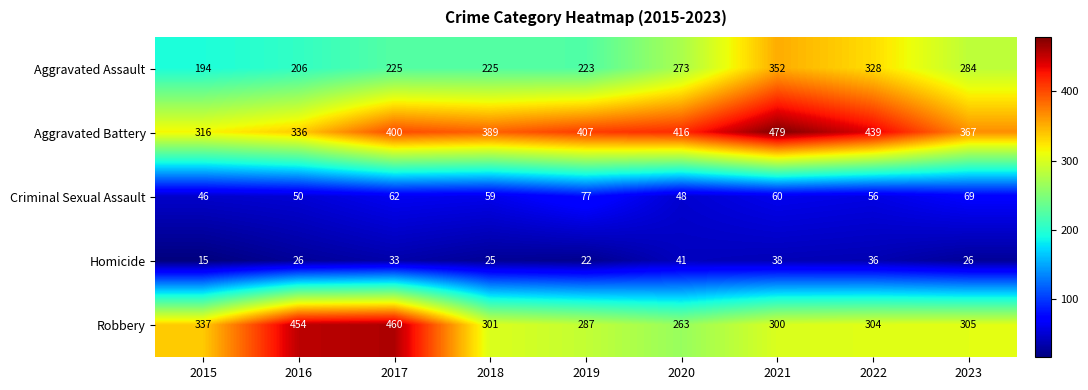

Which series has the largest range (max minus min)?

Robbery